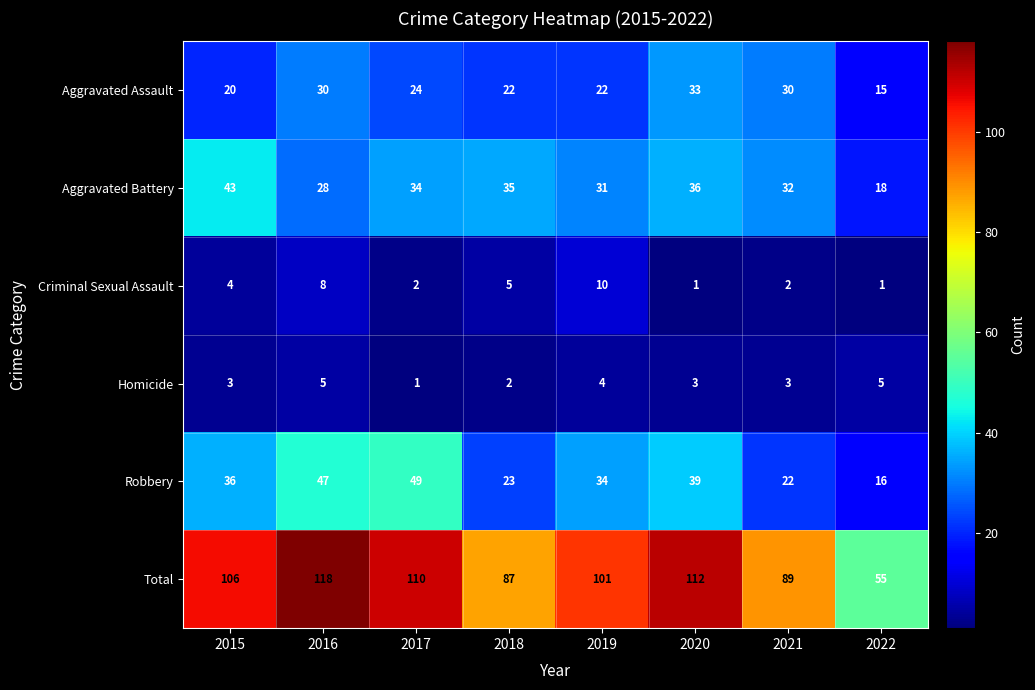

Count the number of categories in the chart.

8